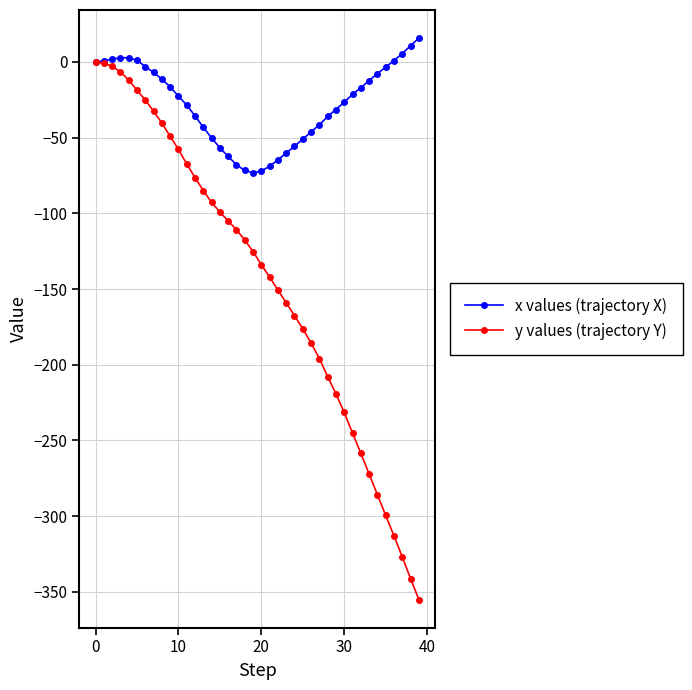

Which series has the widest spread of values?

y values (trajectory Y)